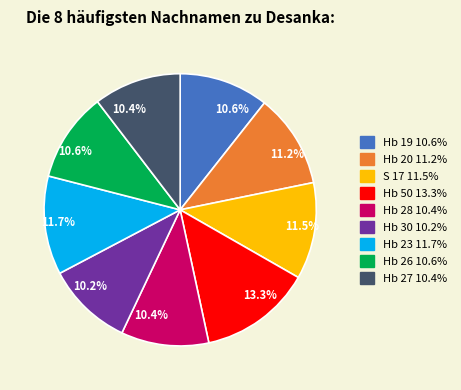

To the nearest percent, what is the difference between the largest and smallest slice percentages?

3%